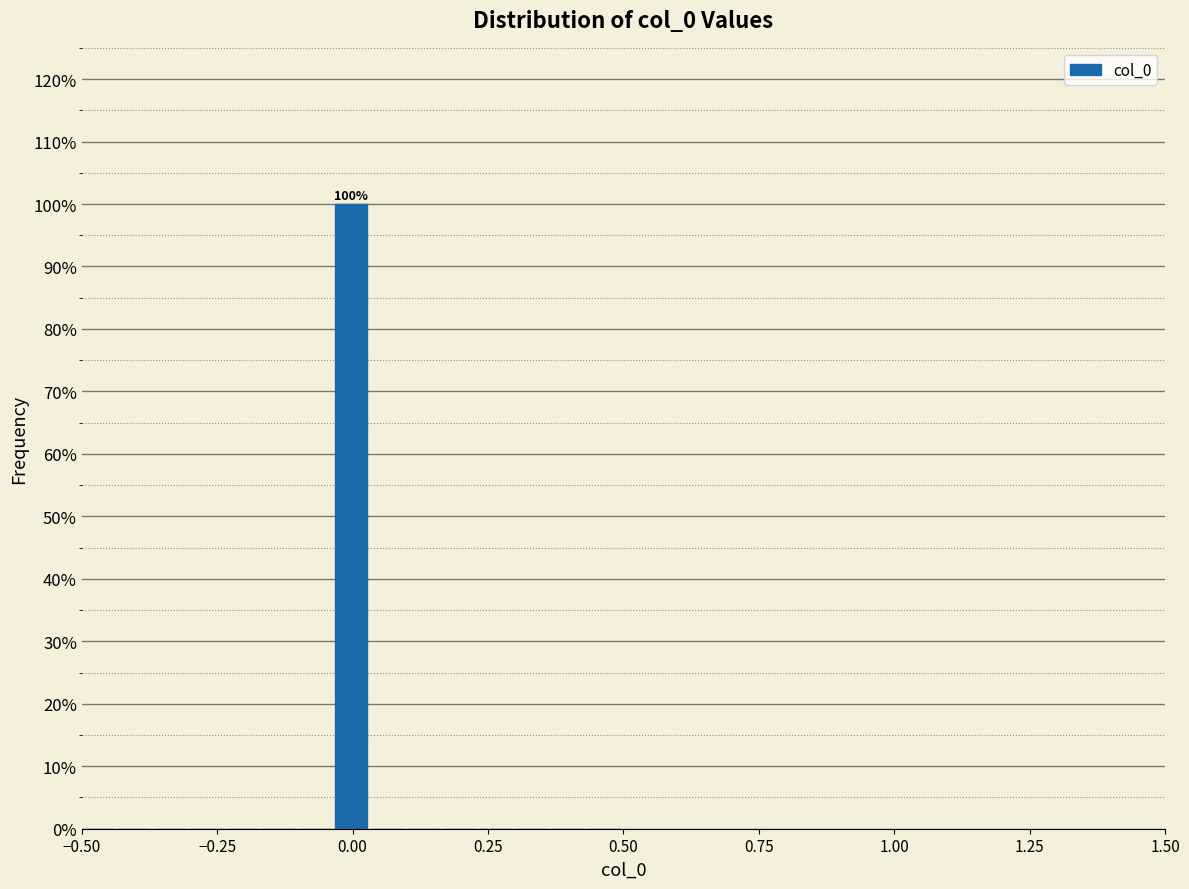

Read against the x-axis, roughly where is the centre of the tallest bar?

0.00